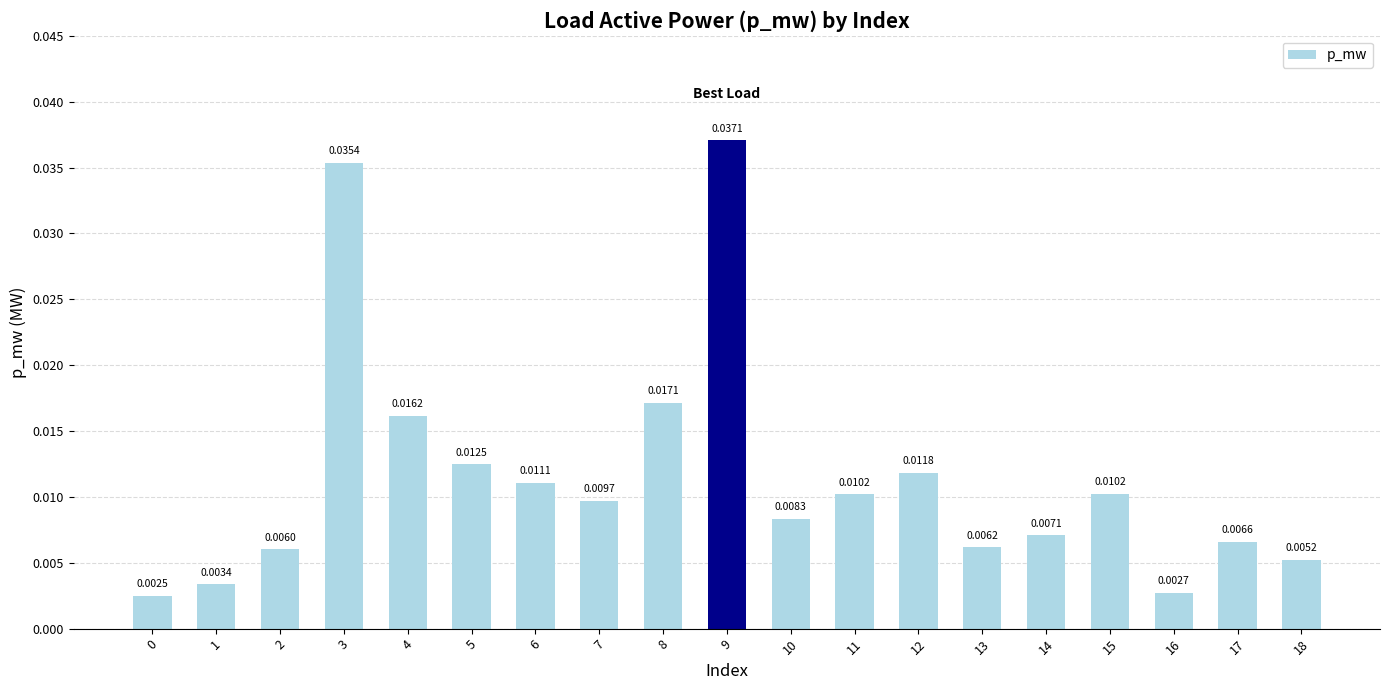

Between 5 and 9, which is larger?

9